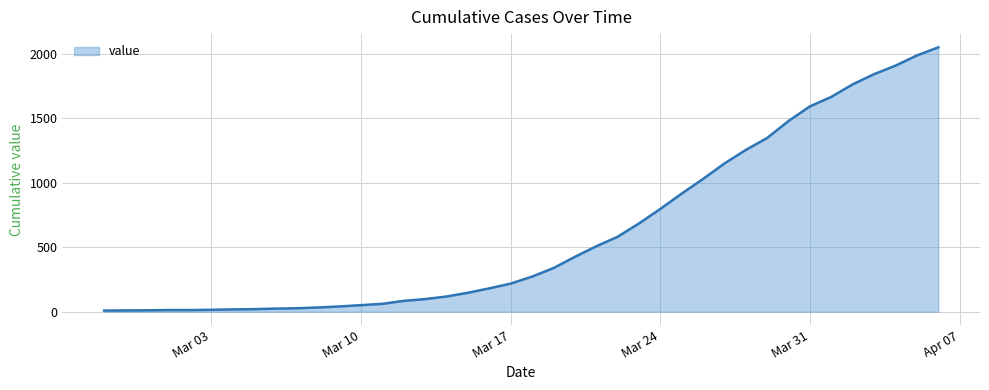

What is the greatest value displayed?

2051